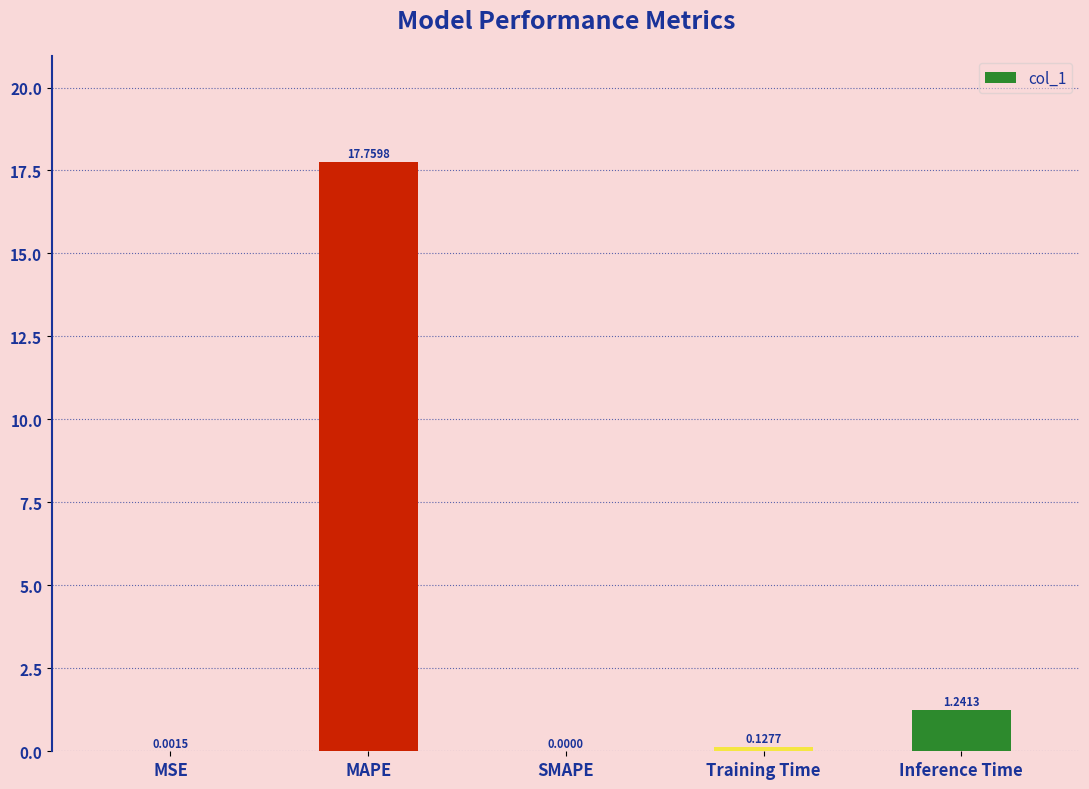

Which has a higher value, MAPE or Inference Time?

MAPE